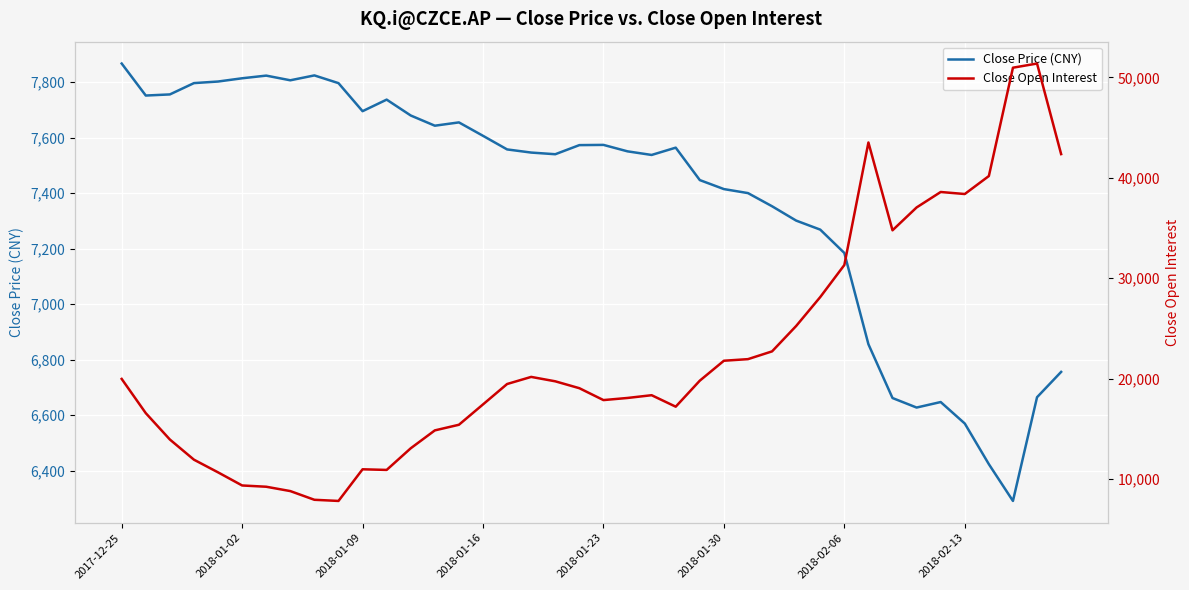

Where is Close Price (CNY) nearest to the value 7078?

2018-02-06